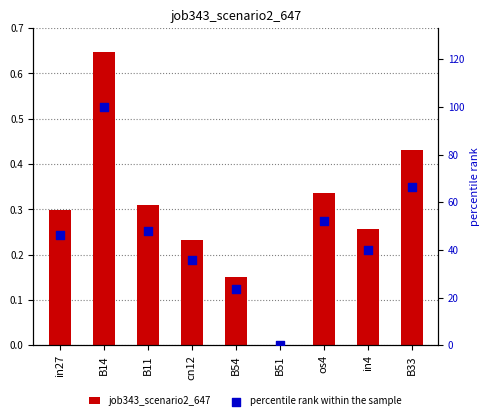

Which series has the largest Y range (max minus min)?

percentile rank within the sample